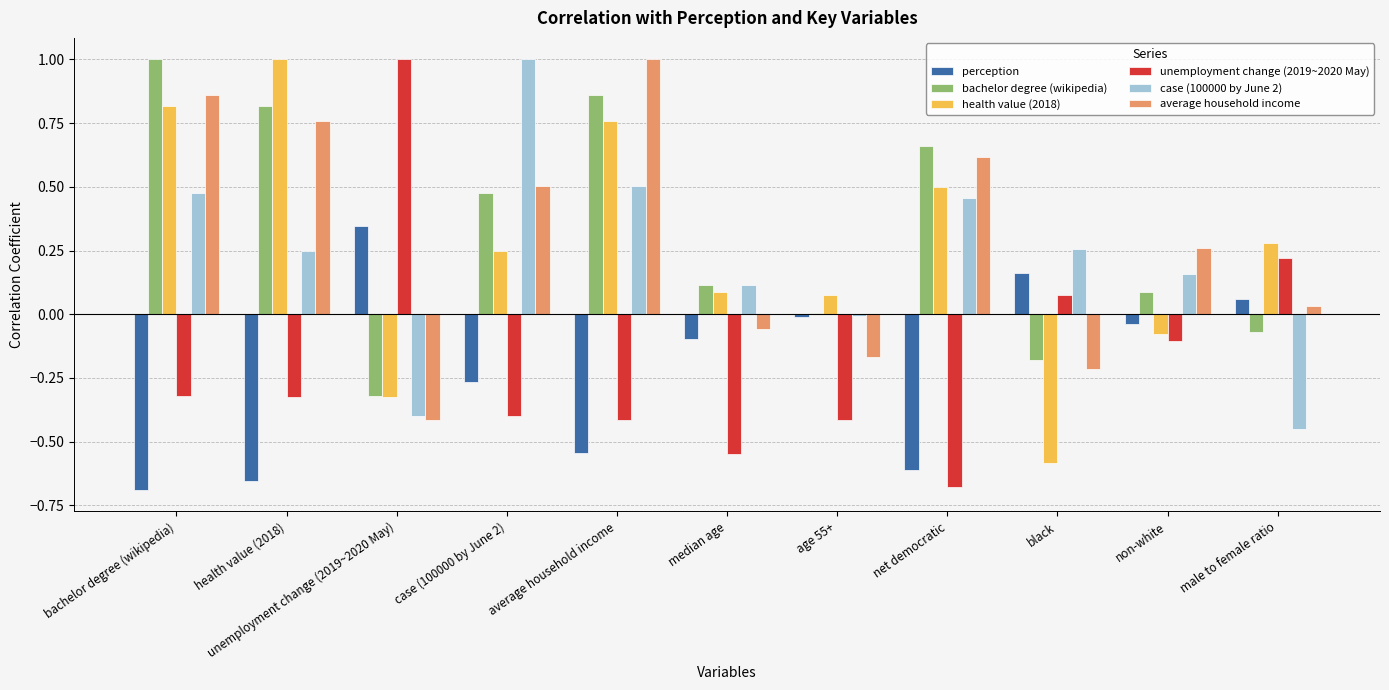

How many series are shown in this chart?

6